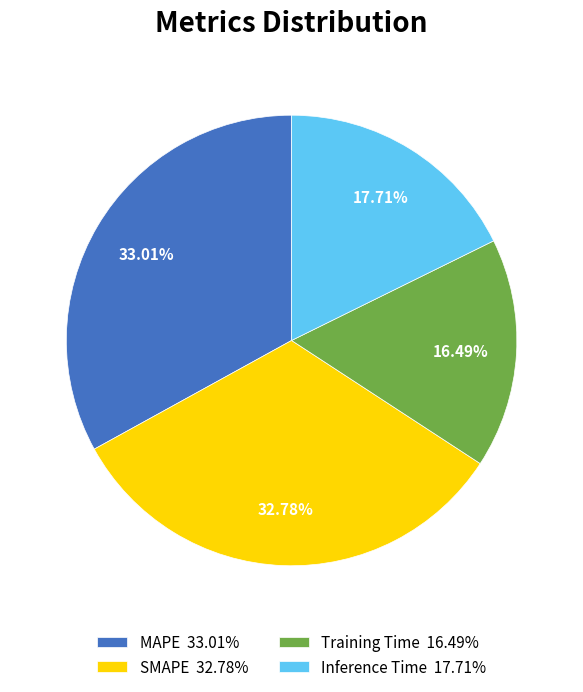

Is there a majority slice in this chart?

No